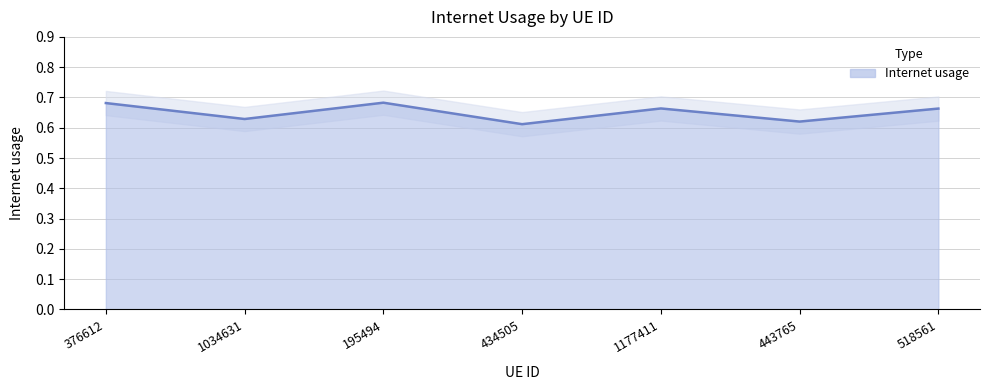

List the labels in order of value, smallest first.

434505, 443765, 1034631, 518561, 1177411, 376612, 195494